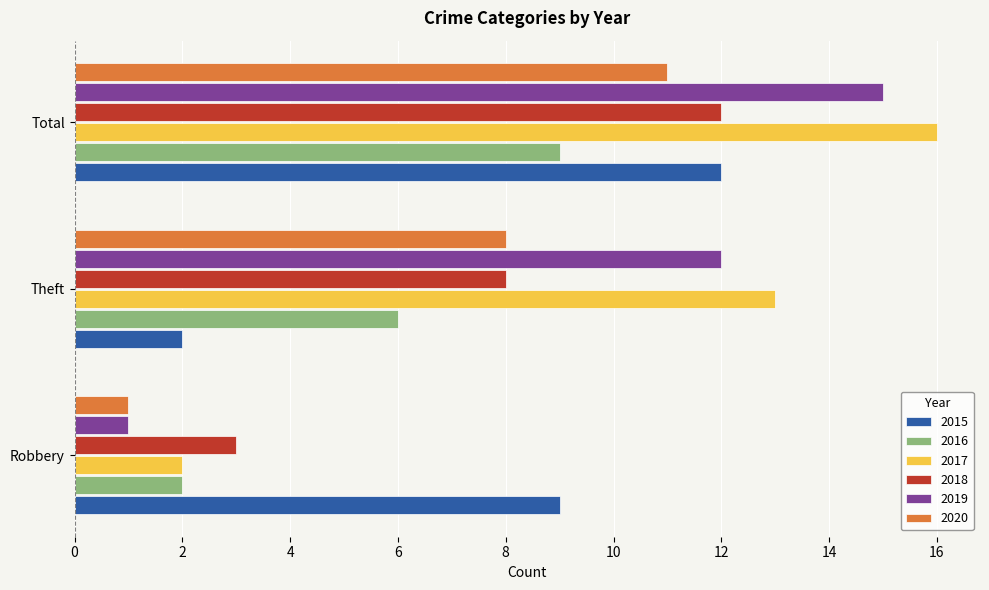

What value does the 2019 series have at Theft?

12